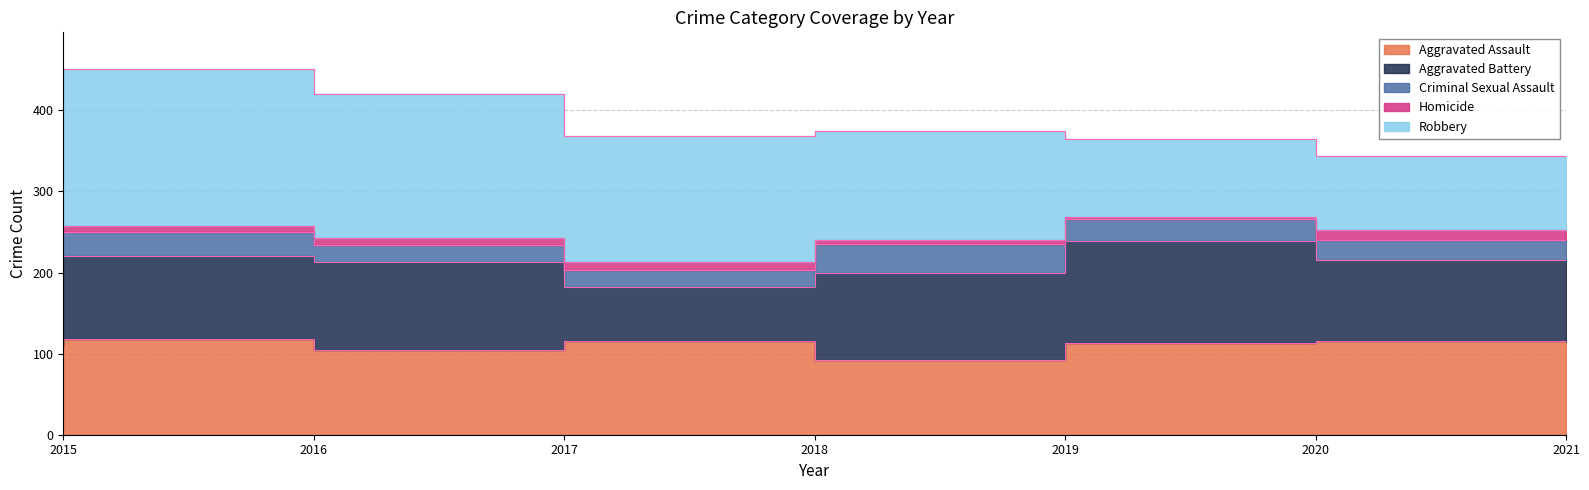

True or false: Robbery and Criminal Sexual Assault intersect in this chart.

False